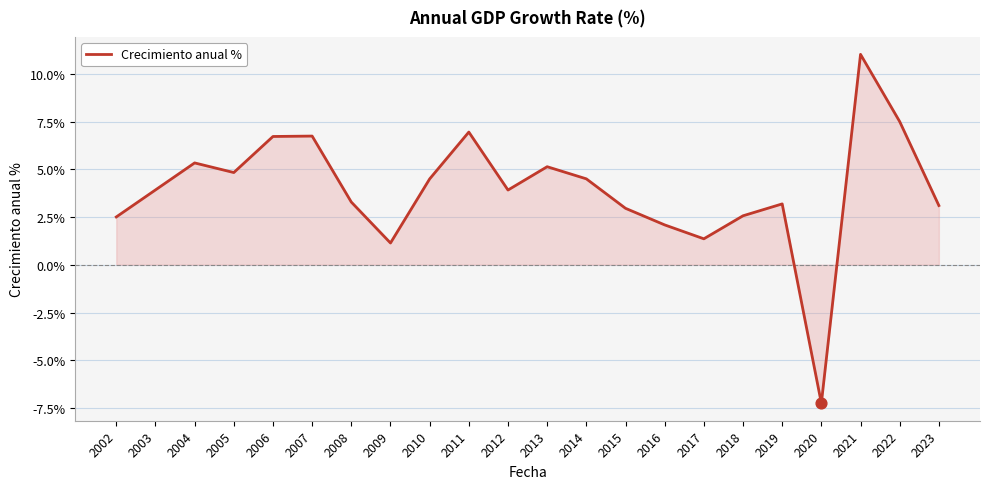

What is the ratio of the value at 2011 to the value at 2006?

1.0